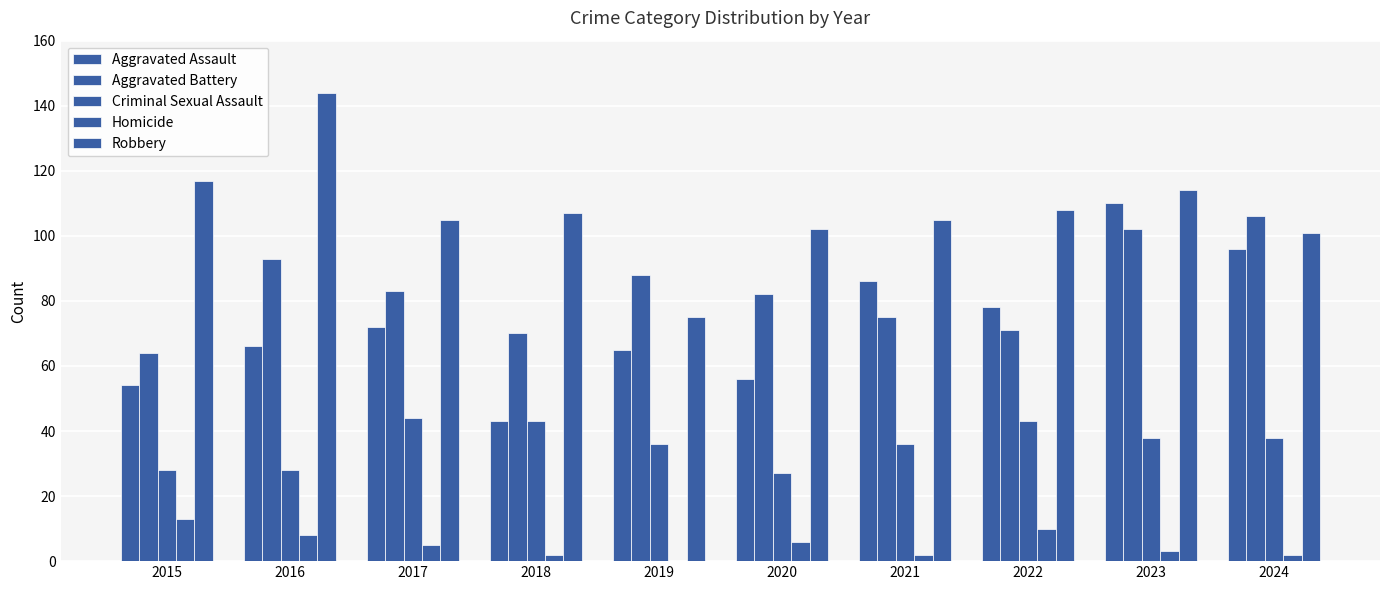

At which category is the sum across all series the highest?

2023